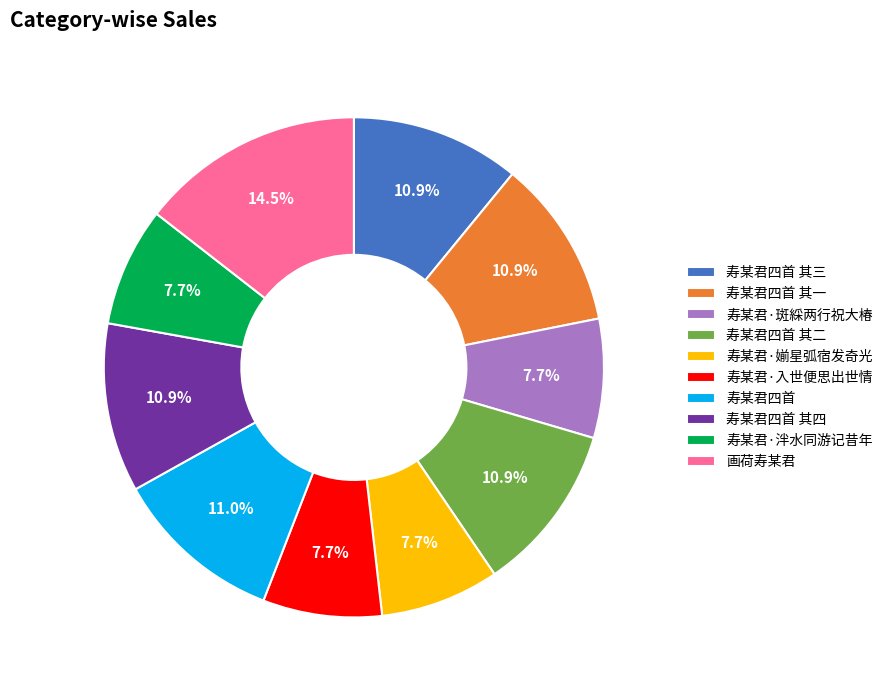

Is the sum of 寿某君·泮水同游记昔年 and 画荷寿某君 greater than half?

No